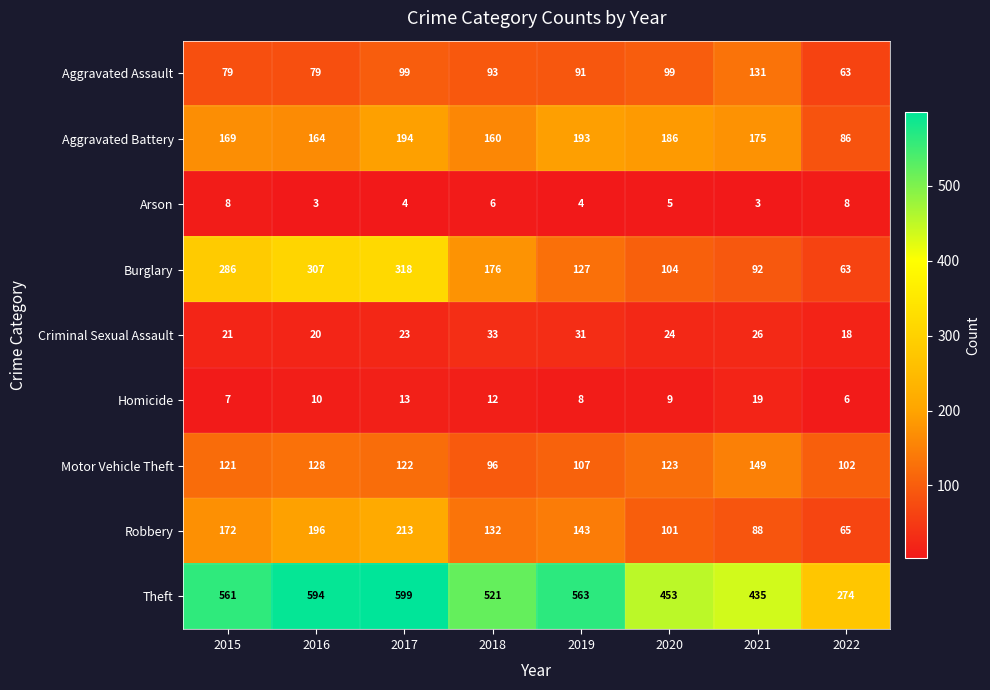

At how many categories does at least one series exceed 248?

8